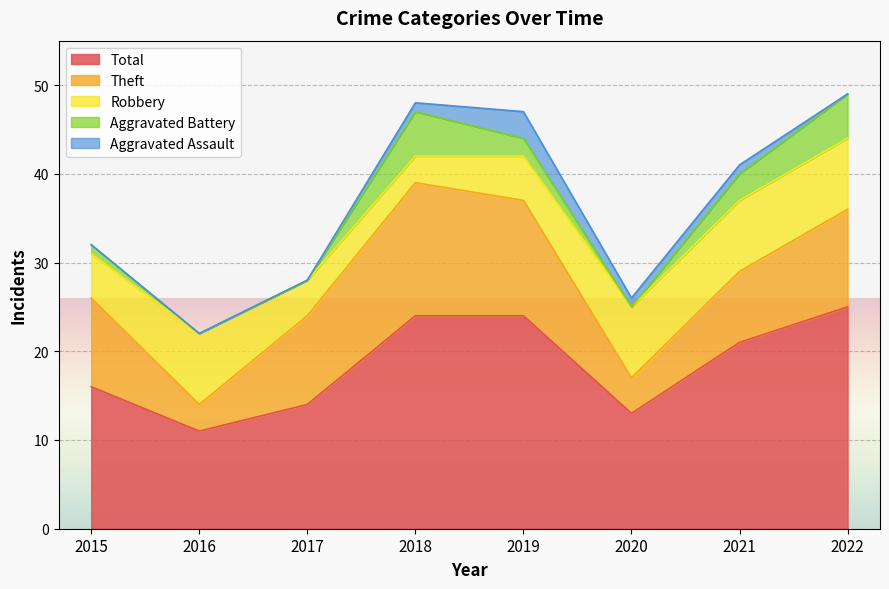

Which label corresponds to the largest value in the chart?

2022